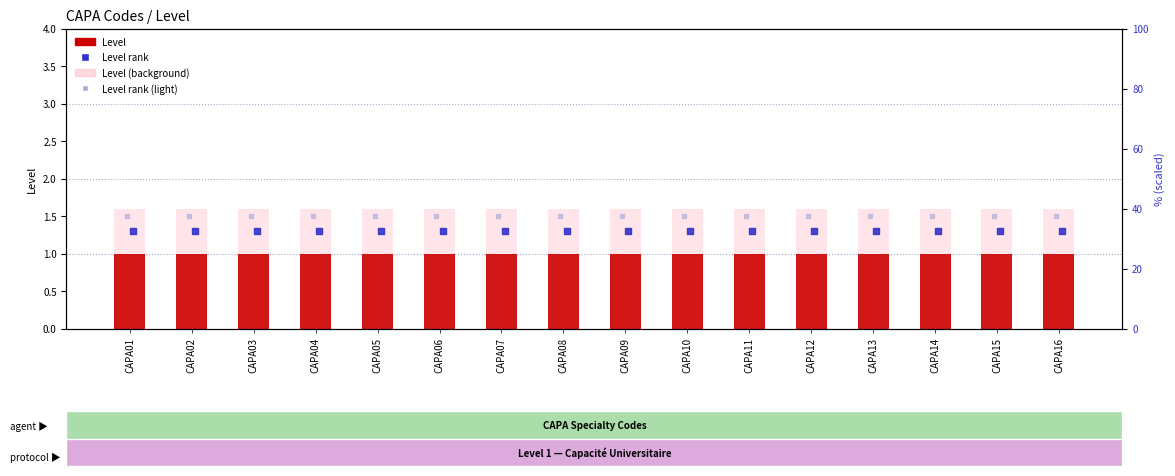

What is the total value across all series at CAPA04?

5.4